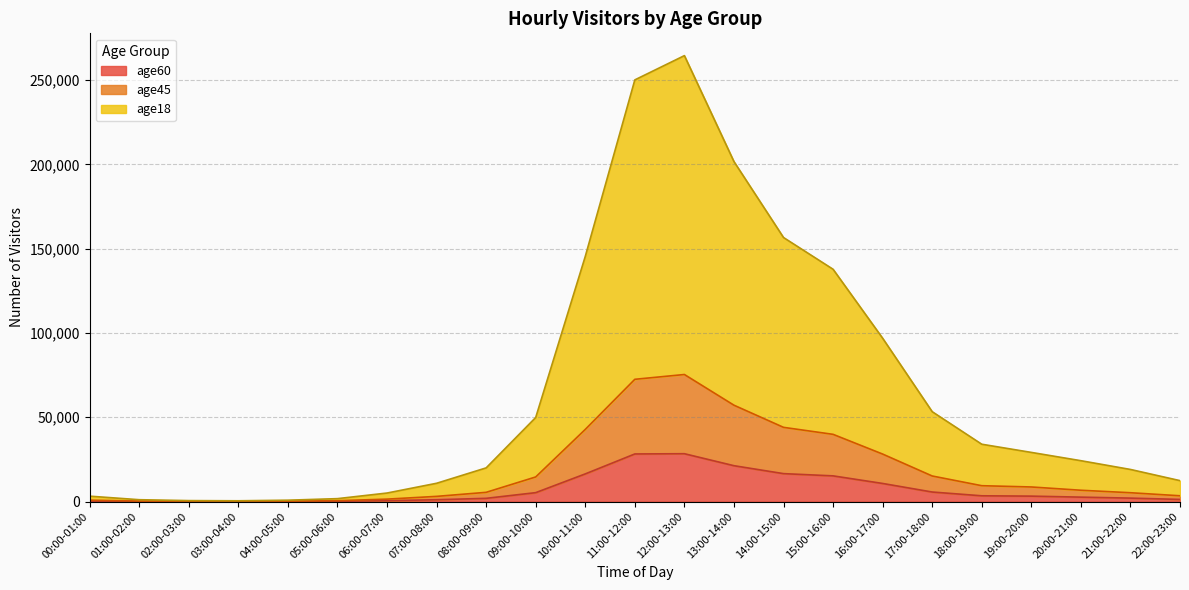

At which category is the sum across all series the highest?

12:00-13:00